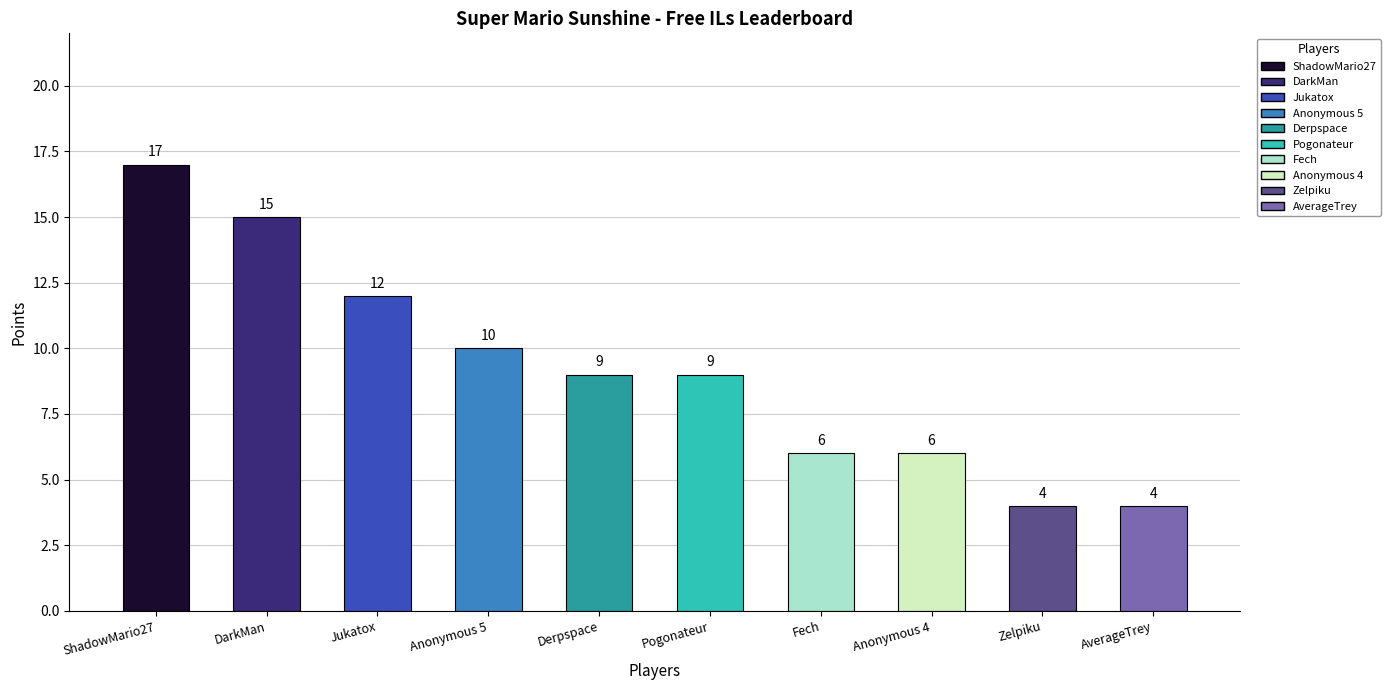

What is the change in value from Jukatox to Zelpiku?

-8